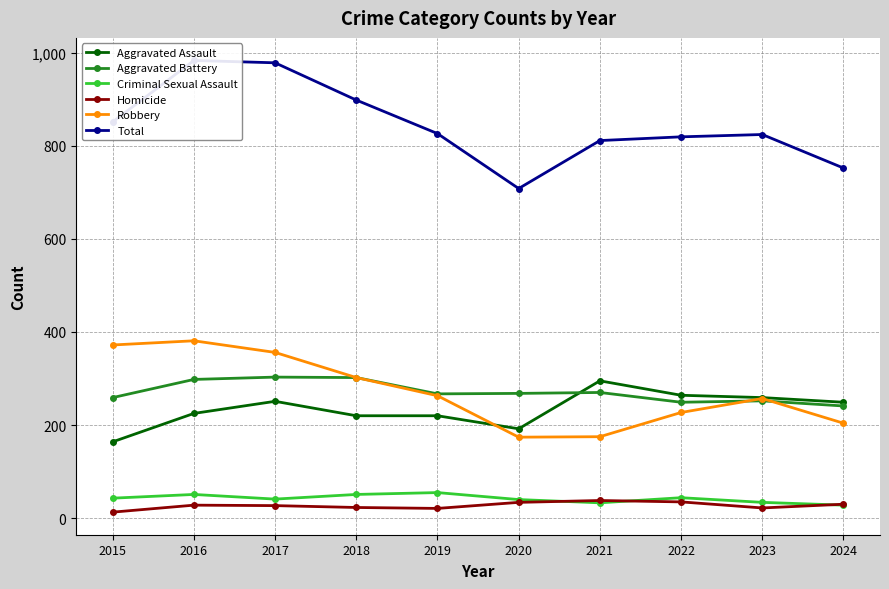

Reading left to right, transcribe all the data shown in this chart.

Aggravated Assault: 2015=164	2016=225	2017=251	2018=220	2019=220	2020=192	2021=295	2022=264	2023=259	2024=249
Aggravated Battery: 2015=259	2016=298	2017=303	2018=302	2019=267	2020=268	2021=270	2022=249	2023=252	2024=241
Criminal Sexual Assault: 2015=43	2016=51	2017=41	2018=51	2019=55	2020=40	2021=33	2022=44	2023=34	2024=28
Homicide: 2015=13	2016=28	2017=27	2018=23	2019=21	2020=34	2021=38	2022=35	2023=22	2024=30
Robbery: 2015=372	2016=381	2017=356	2018=302	2019=263	2020=174	2021=175	2022=227	2023=257	2024=204
Total: 2015=851	2016=983	2017=978	2018=898	2019=826	2020=708	2021=811	2022=819	2023=824	2024=752